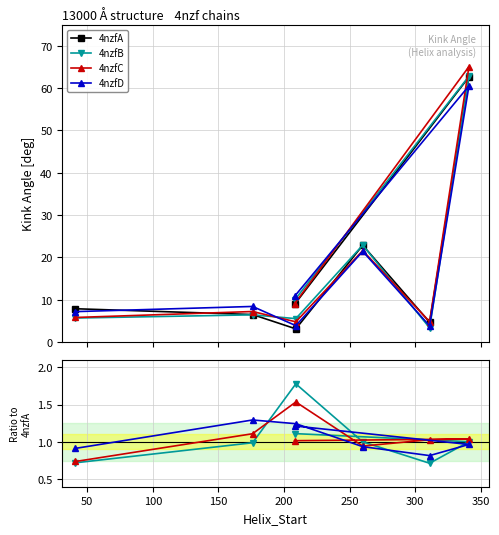

What is the value of the 4nzfB point at the 3rd from the left?

9.9